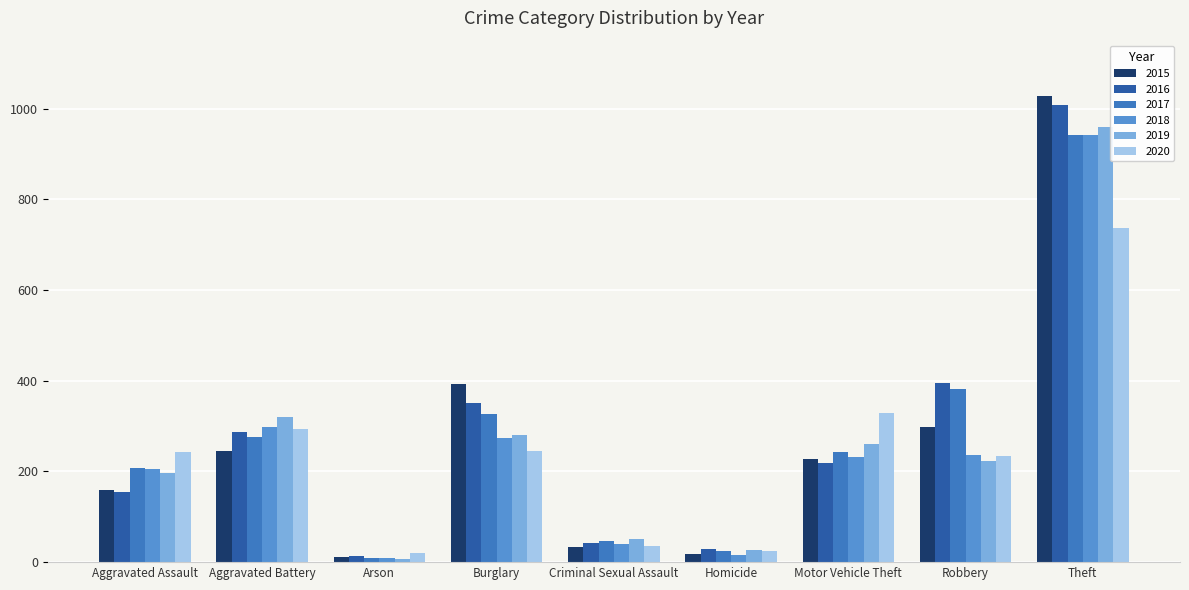

Reading left to right, transcribe all the data shown in this chart.

2015: Aggravated Assault=160	Aggravated Battery=246	Arson=11	Burglary=393	Criminal Sexual Assault=34	Homicide=17	Motor Vehicle Theft=228	Robbery=297	Theft=1027
2016: Aggravated Assault=154	Aggravated Battery=288	Arson=13	Burglary=352	Criminal Sexual Assault=43	Homicide=29	Motor Vehicle Theft=218	Robbery=394	Theft=1009
2017: Aggravated Assault=207	Aggravated Battery=277	Arson=9	Burglary=327	Criminal Sexual Assault=47	Homicide=24	Motor Vehicle Theft=243	Robbery=381	Theft=941
2018: Aggravated Assault=206	Aggravated Battery=297	Arson=9	Burglary=273	Criminal Sexual Assault=40	Homicide=15	Motor Vehicle Theft=232	Robbery=237	Theft=941
2019: Aggravated Assault=197	Aggravated Battery=321	Arson=8	Burglary=281	Criminal Sexual Assault=51	Homicide=27	Motor Vehicle Theft=260	Robbery=224	Theft=959
2020: Aggravated Assault=242	Aggravated Battery=294	Arson=20	Burglary=245	Criminal Sexual Assault=36	Homicide=24	Motor Vehicle Theft=328	Robbery=233	Theft=736